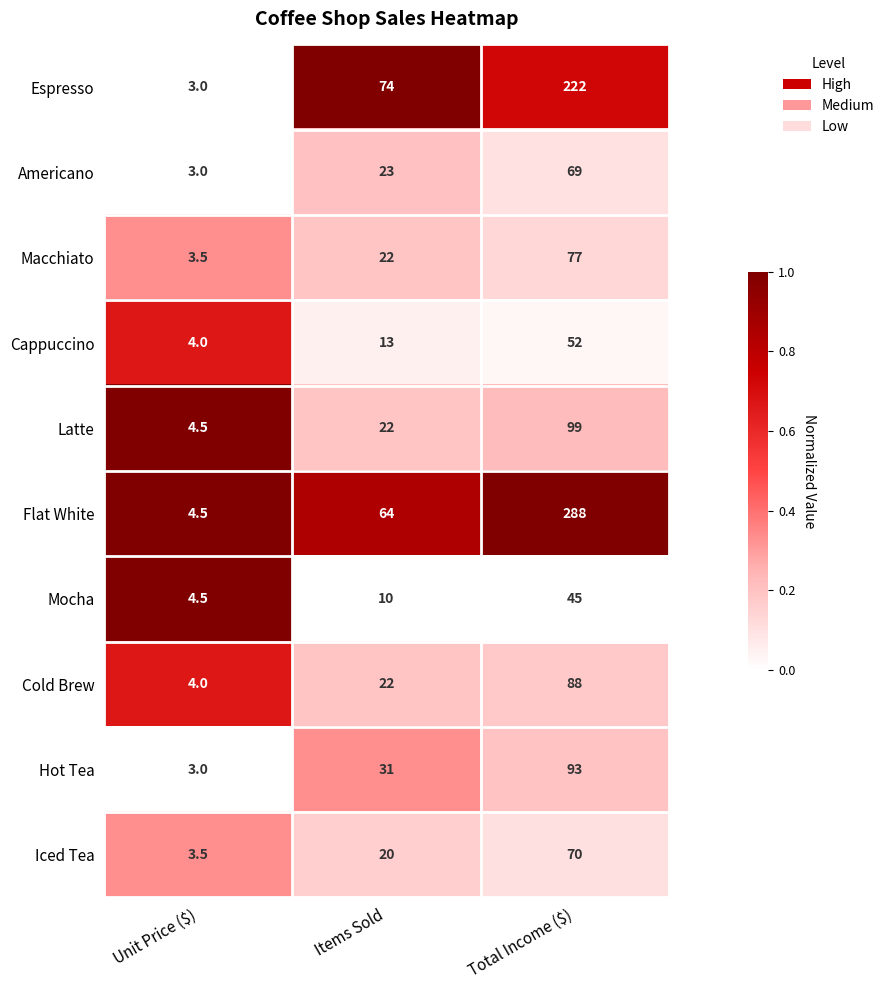

Which category has the highest value across all series?

Total Income ($)